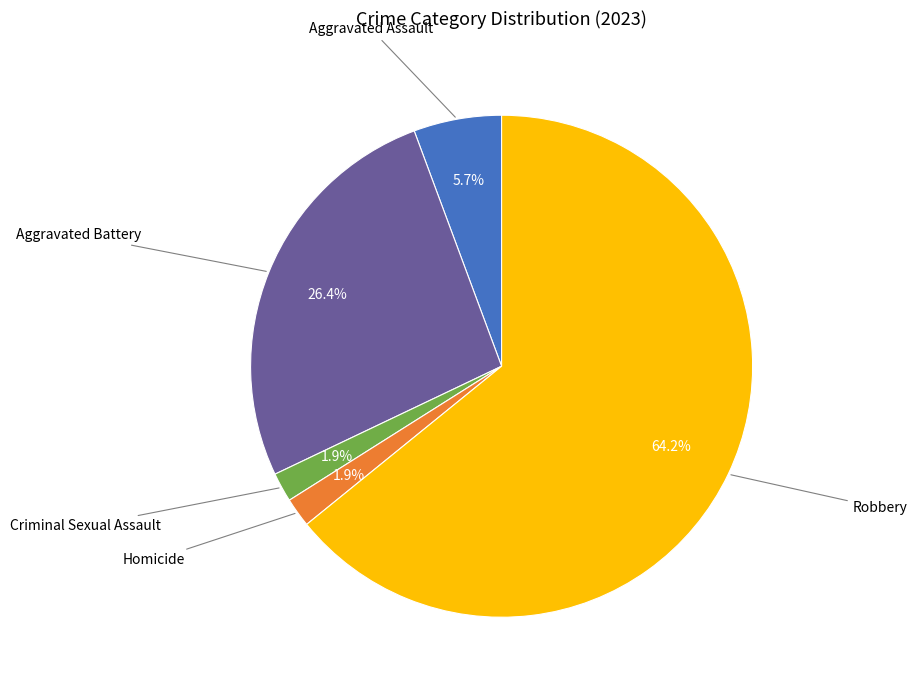

Is there any slice that represents more than half of the pie?

Yes